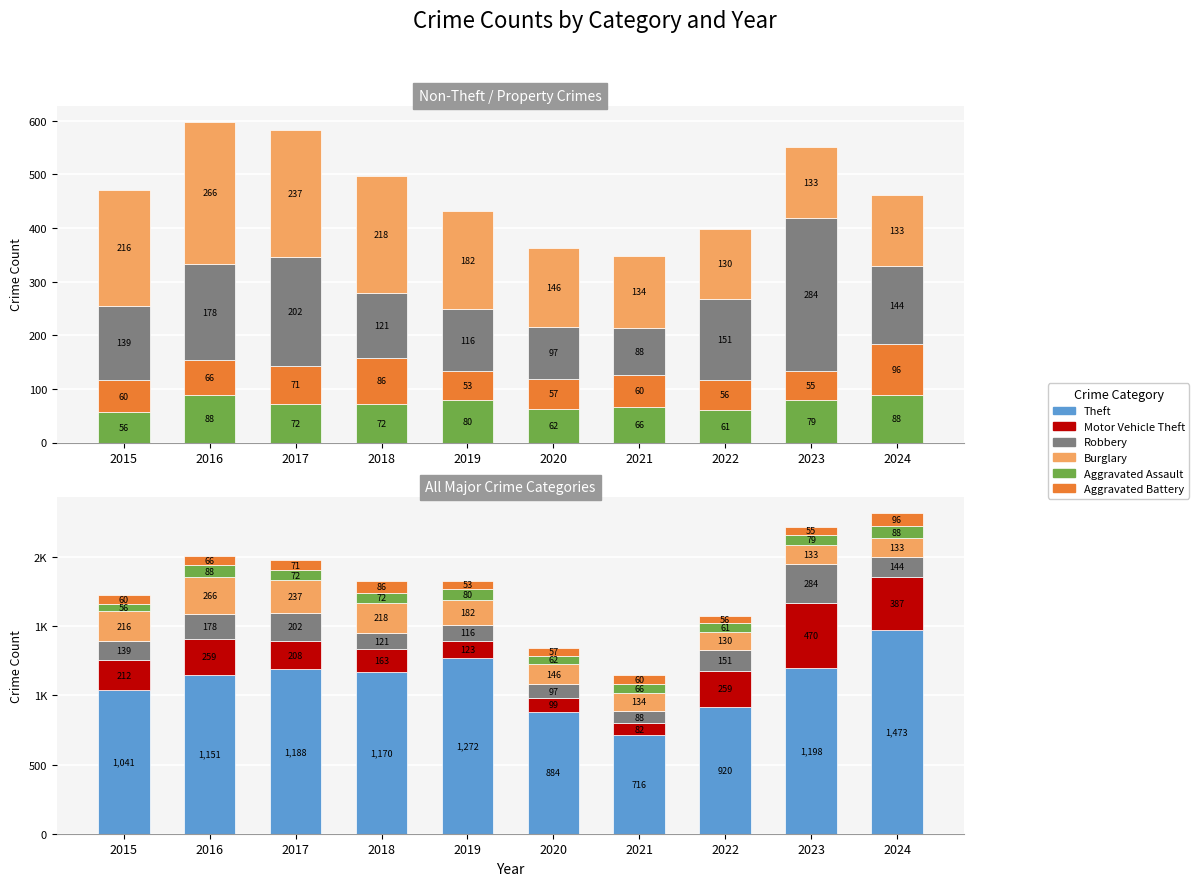

At which label is Theft closest to 1094?

2015